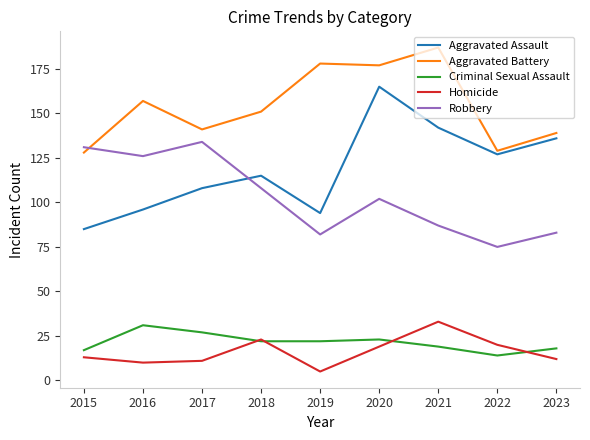

True or false: Aggravated Assault and Robbery intersect in this chart.

True